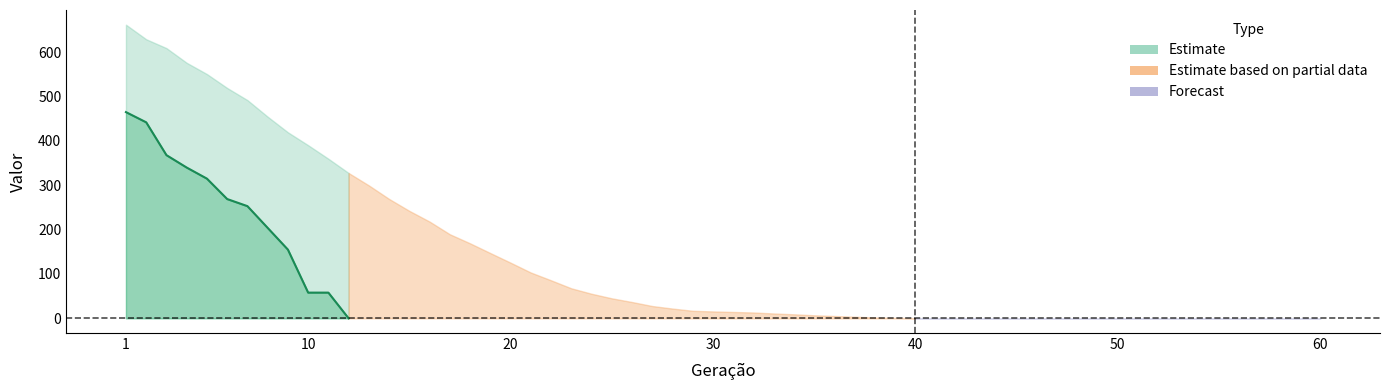

Reading left to right, transcribe all the data shown in this chart.

465	442	368	340	315	269	253	204	155	58	58	0